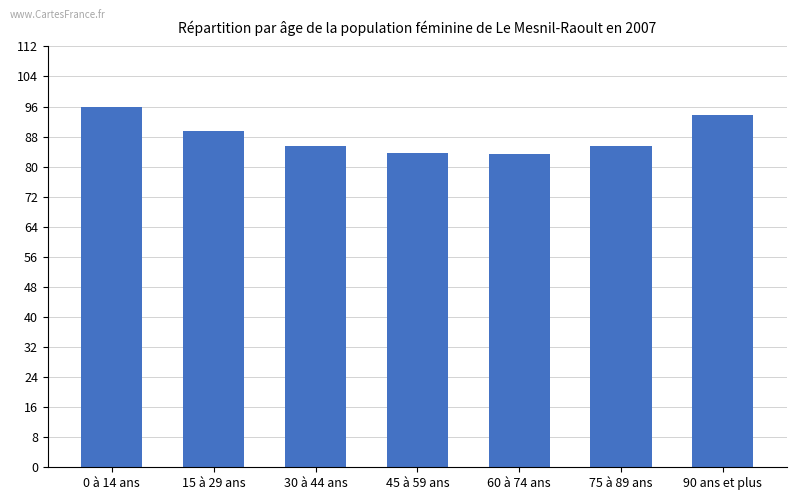

At which label is the value closest to 89?

15 à 29 ans